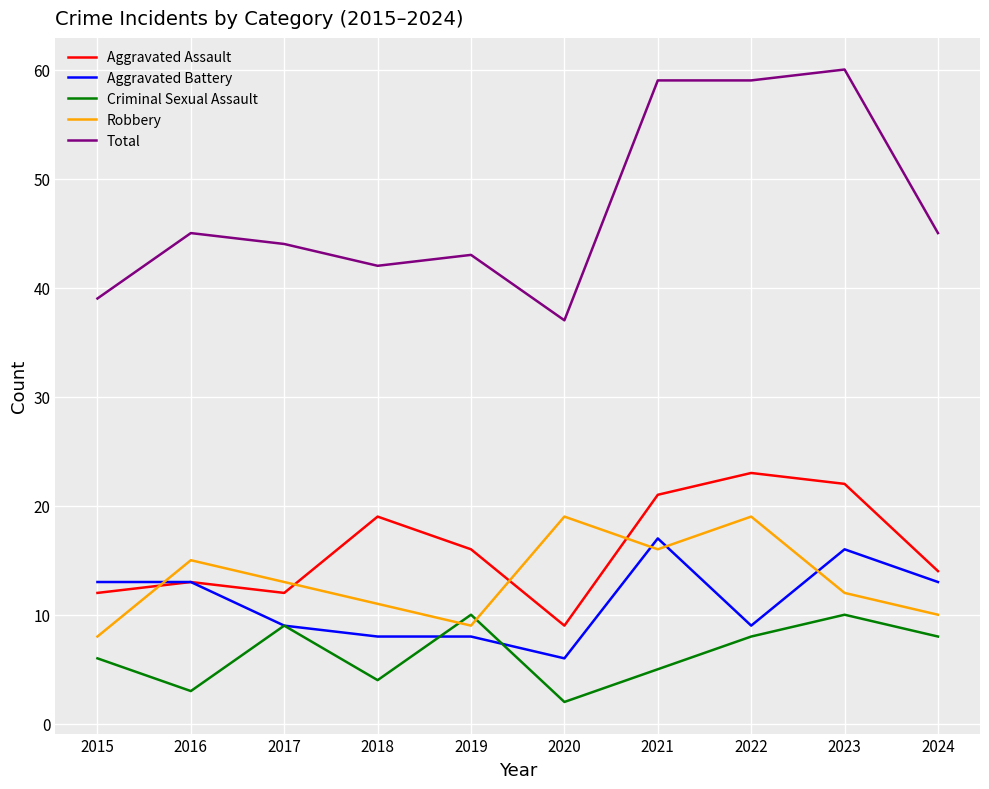

Reading left to right, what are all the values shown in this chart?

Aggravated Assault: 12	13	12	19	16	9	21	23	22	14
Aggravated Battery: 13	13	9	8	8	6	17	9	16	13
Criminal Sexual Assault: 6	3	9	4	10	2	5	8	10	8
Robbery: 8	15	13	11	9	19	16	19	12	10
Total: 39	45	44	42	43	37	59	59	60	45